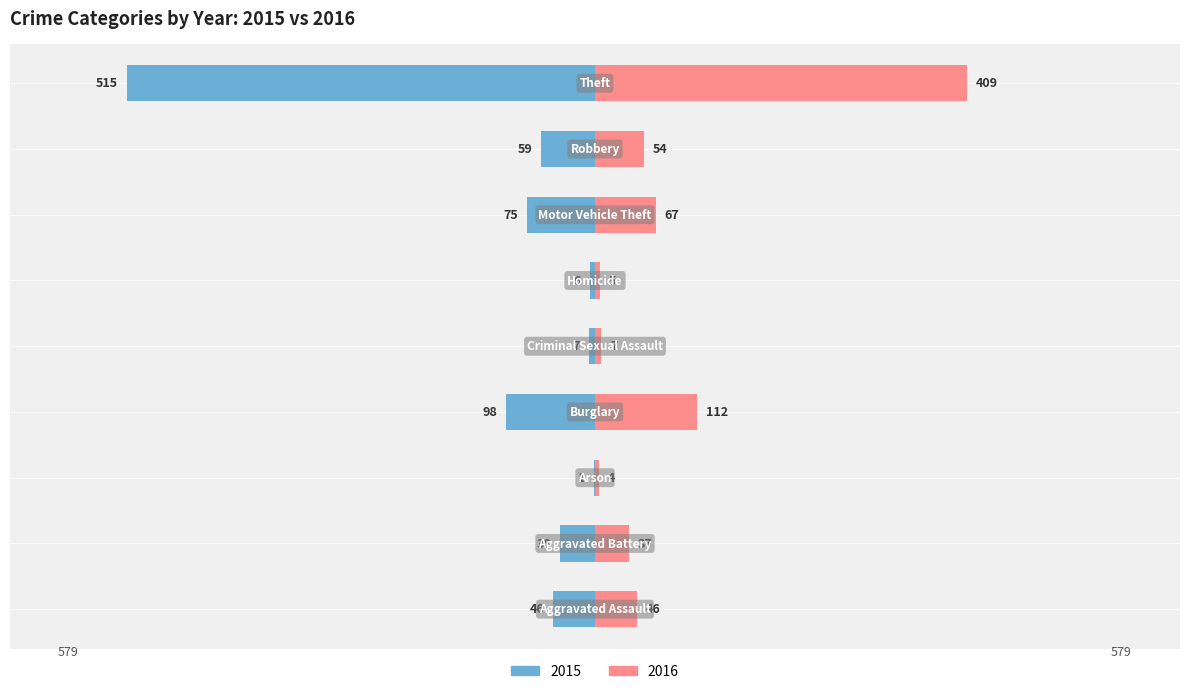

List the labels in order of 2016 value, smallest first.

Arson, Homicide, Criminal Sexual Assault, Aggravated Battery, Aggravated Assault, Robbery, Motor Vehicle Theft, Burglary, Theft